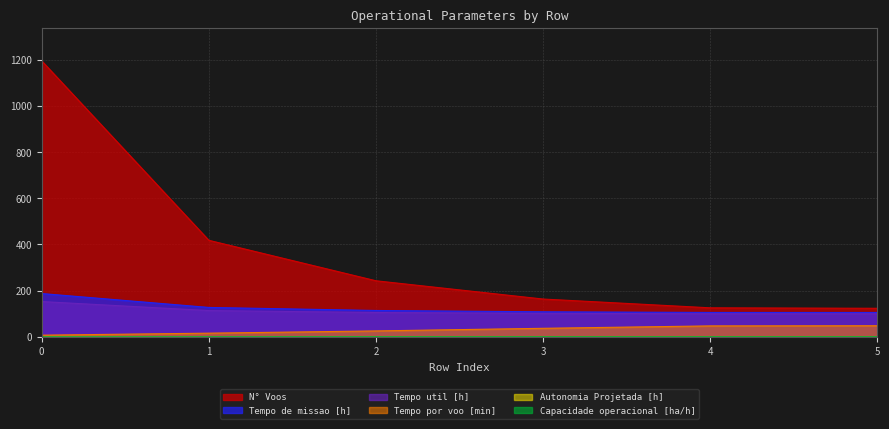

What is the difference between the highest and lowest values at 5?

123.2